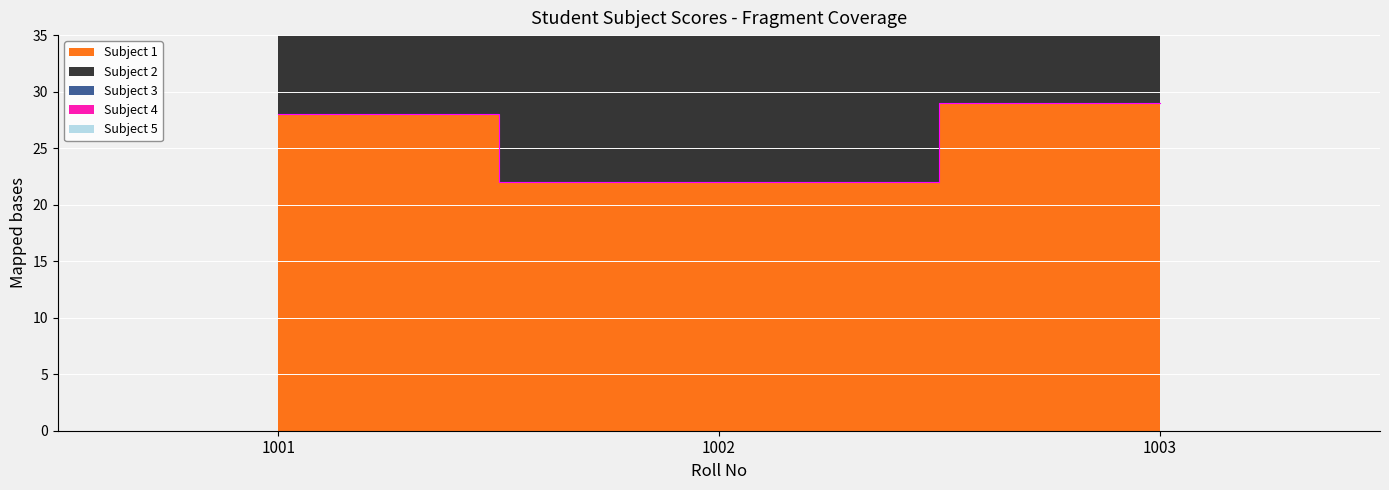

What is the greatest value displayed?

112